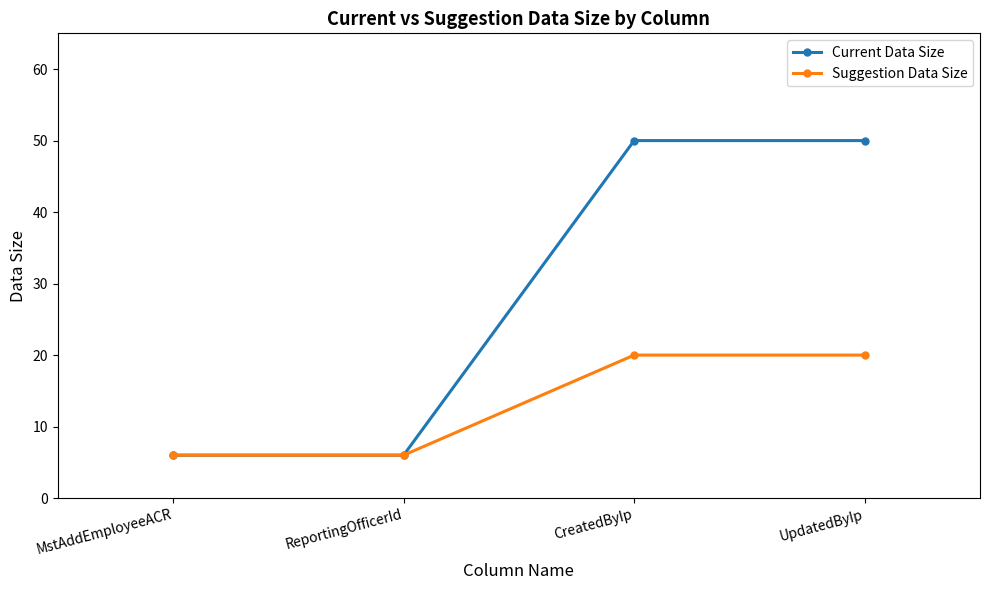

List the series in order of their peak value, lowest first.

Suggestion Data Size, Current Data Size